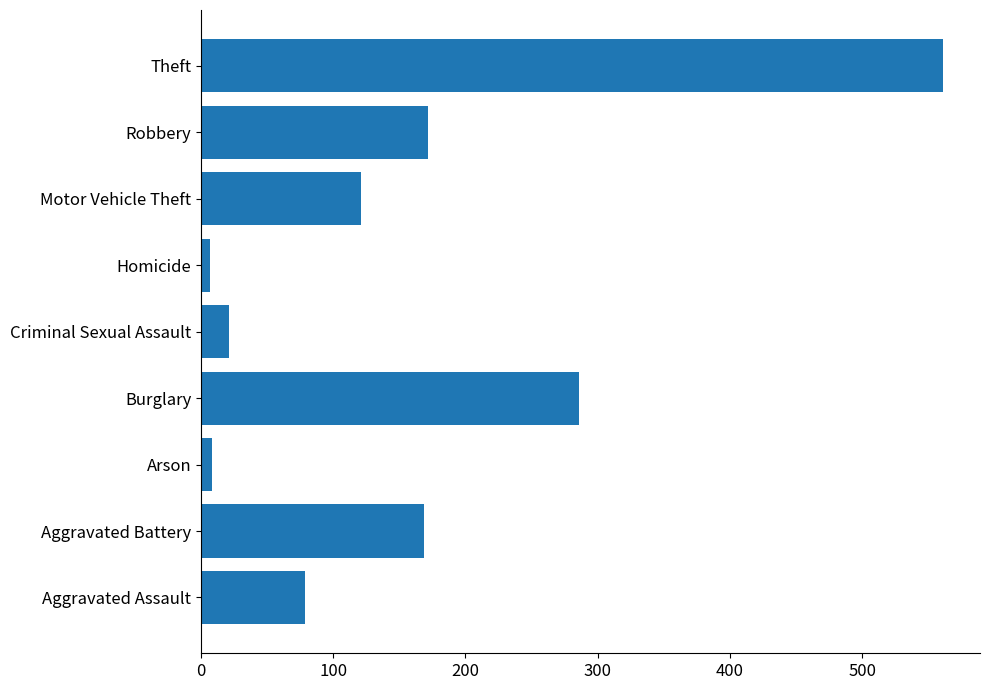

Approximately how many times larger is the value at Robbery compared to Aggravated Battery?

1.0